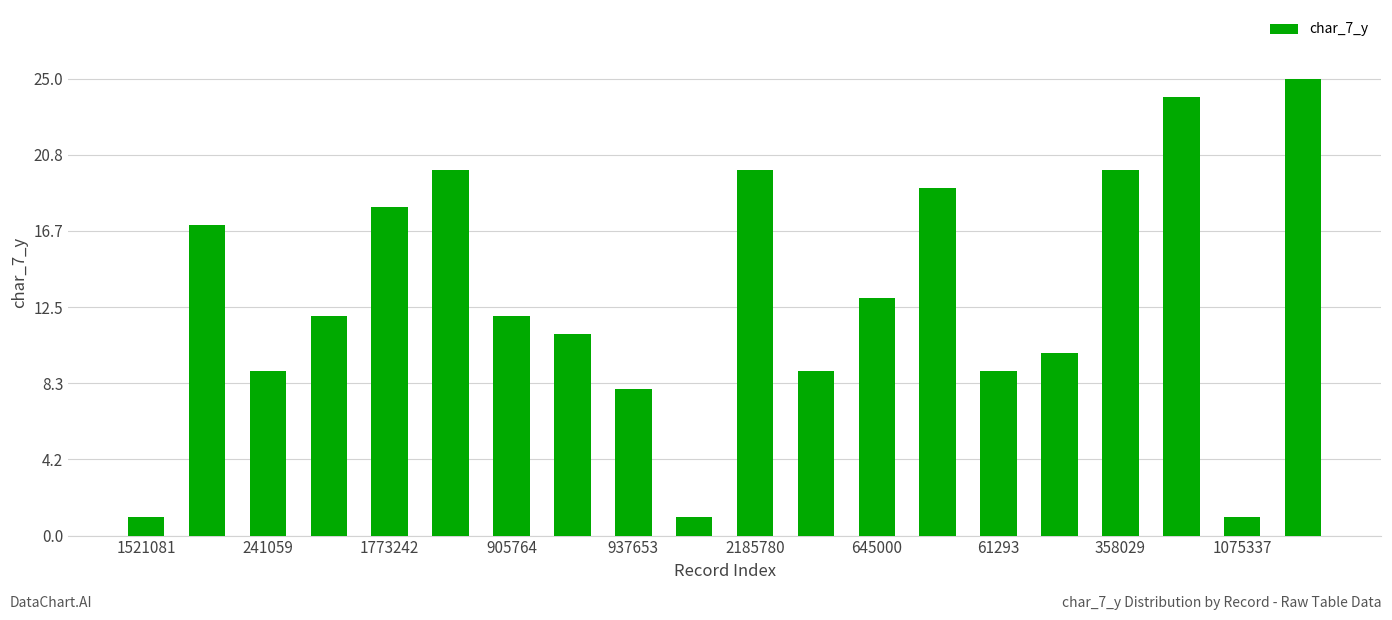

What is the sum of all values?

259